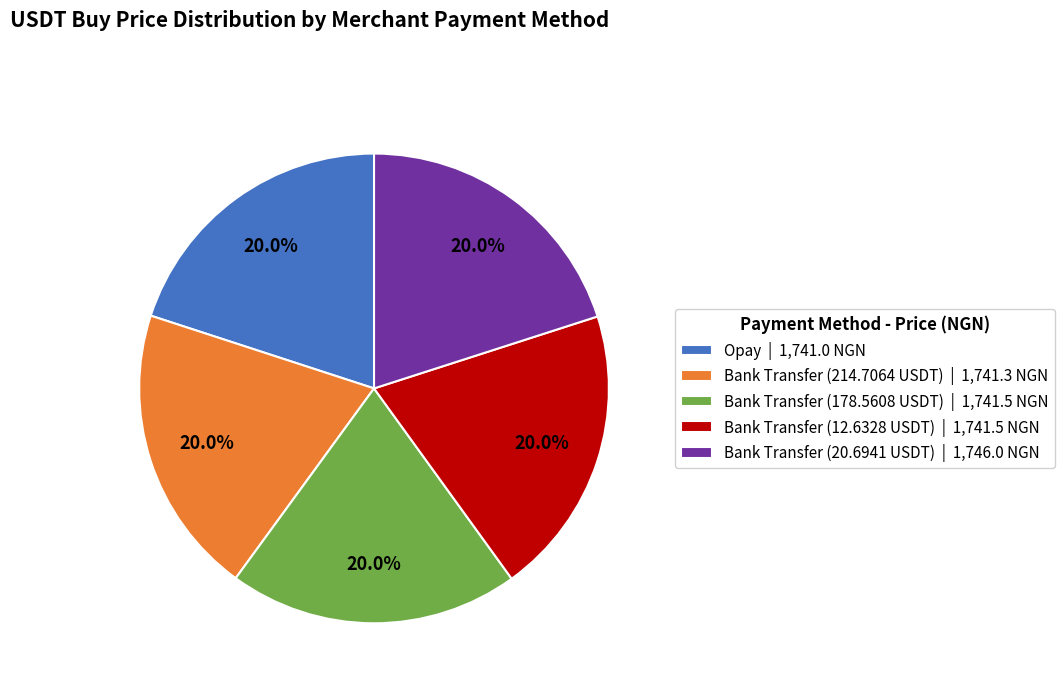

What is the ratio of the value at Bank Transfer (20.6941 USDT) | 1,746.0 NGN to the value at Bank Transfer (214.7064 USDT) | 1,741.3 NGN?

1.0